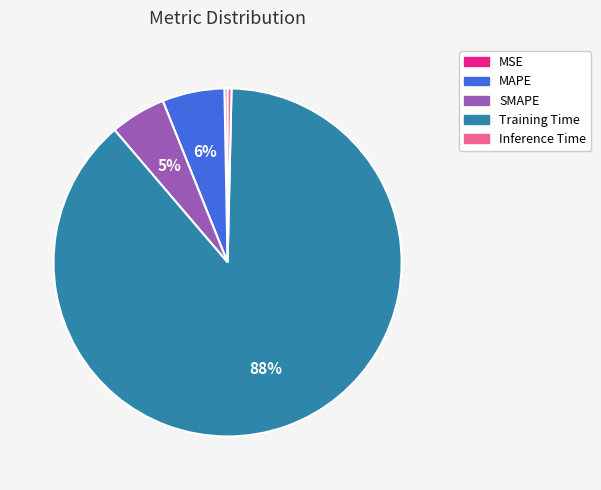

To the nearest percent, what is the average slice percentage?

20%